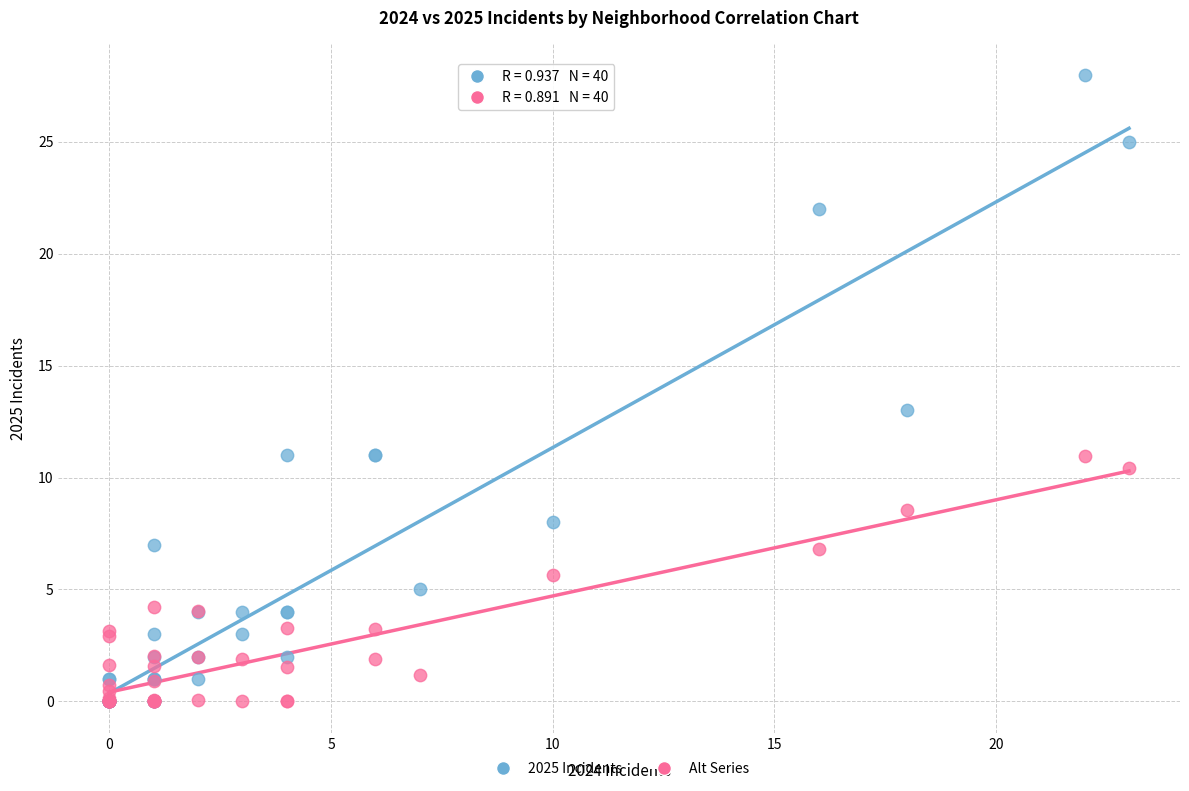

Across all series, what Y value is closest to 14?

13.0